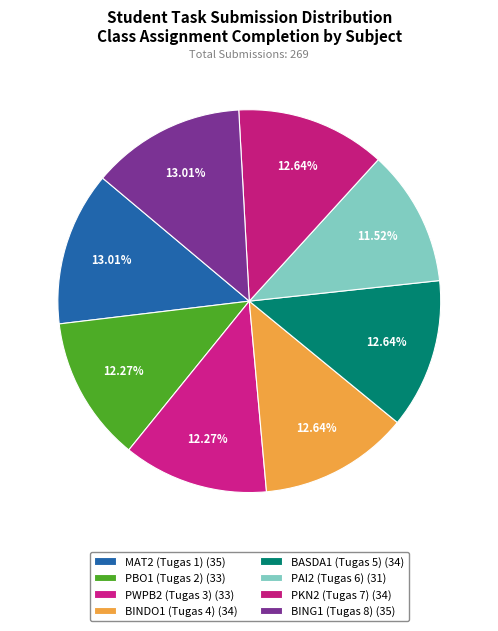

What percentage is the PBO1 (Tugas 2) slice, to the nearest percent?

12%